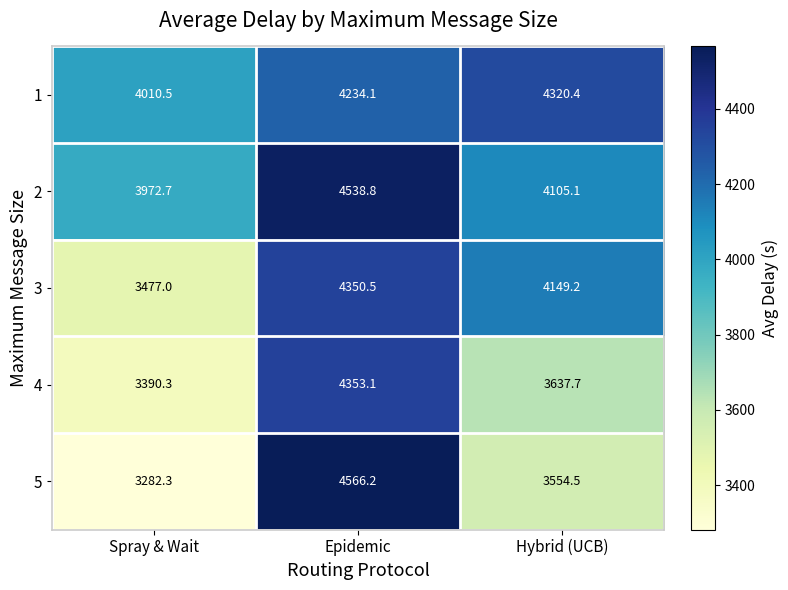

Is the value of 3 at Epidemic greater than the value of 2 at Epidemic?

No